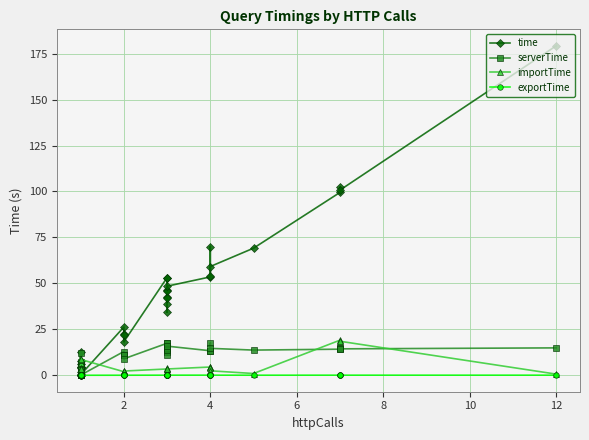

True or false: serverTime has more than 1 interior local peaks.

True